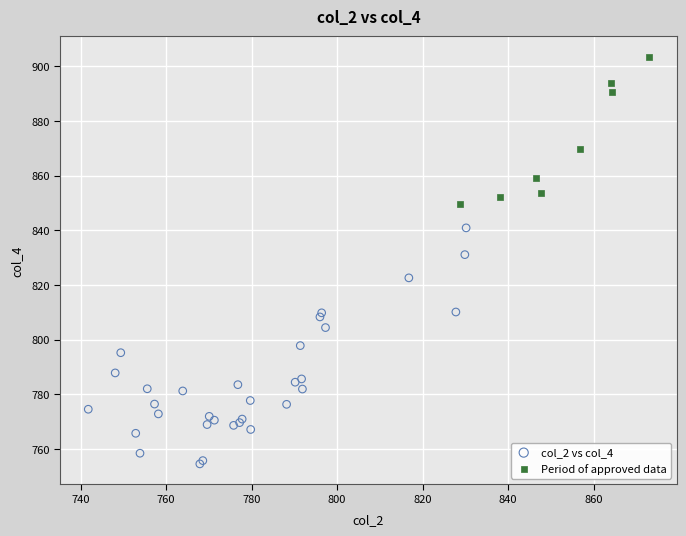

Which series reaches the maximum Y coordinate?

Period of approved data